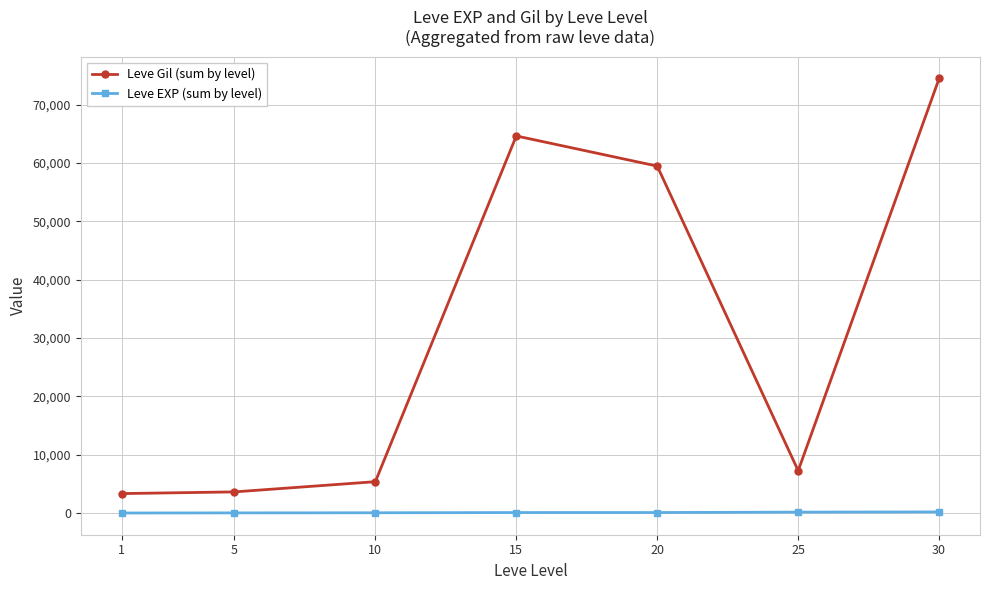

What is the greatest value displayed?

74480